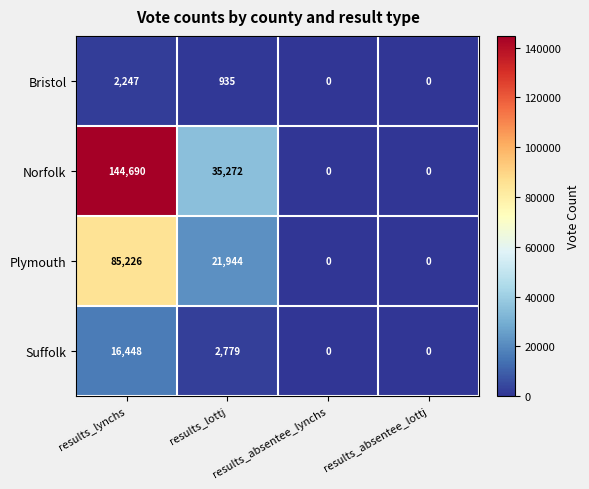

Where is Suffolk nearest to the value 8224?

results_lottj